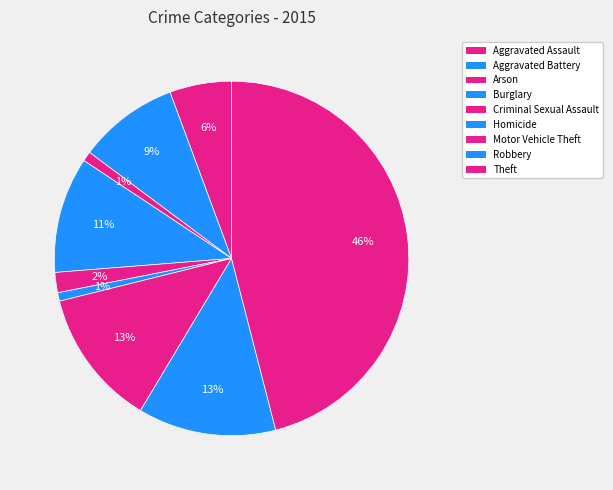

How many slices are in this pie chart?

9